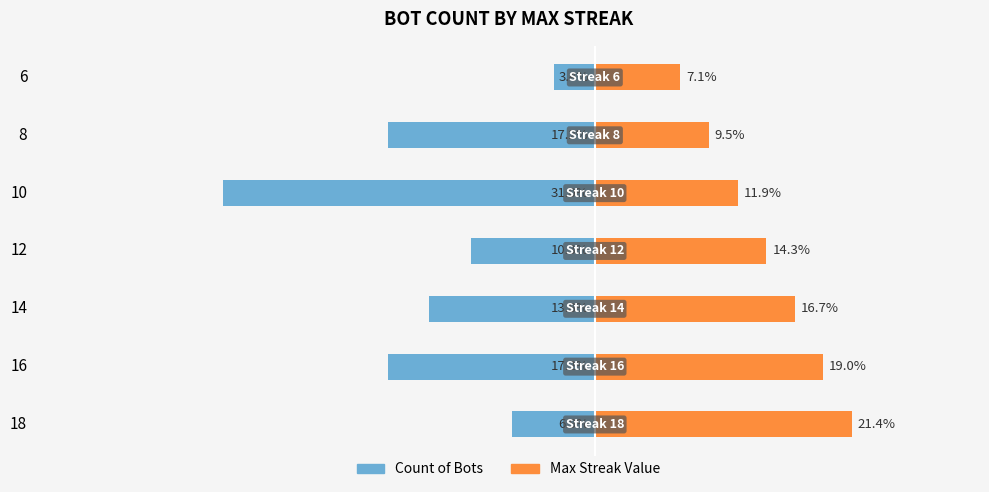

True or false: Max Streak Value has a value of 4.6 at 8.

False